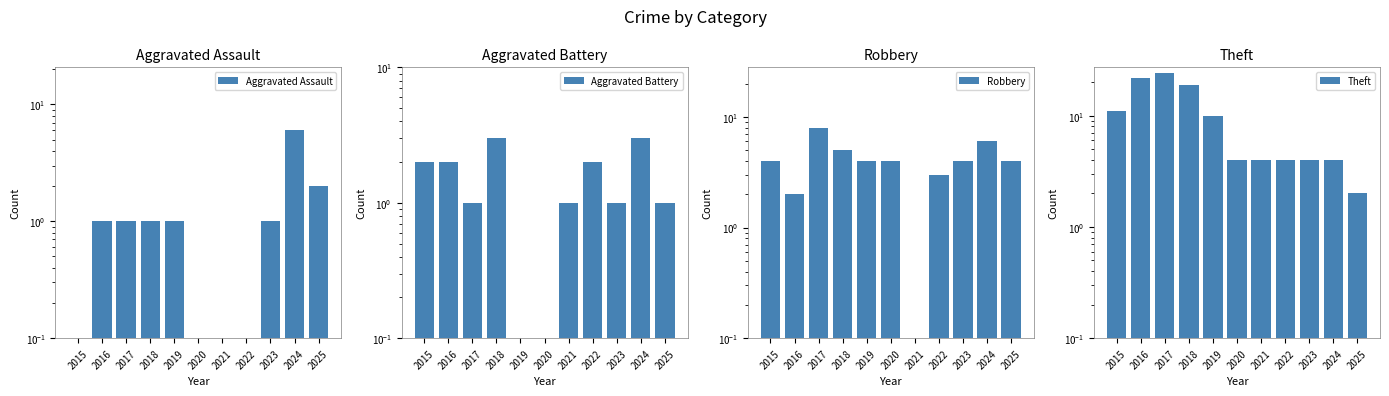

What is the difference between the maximum and minimum values in the Robbery series?

8.0